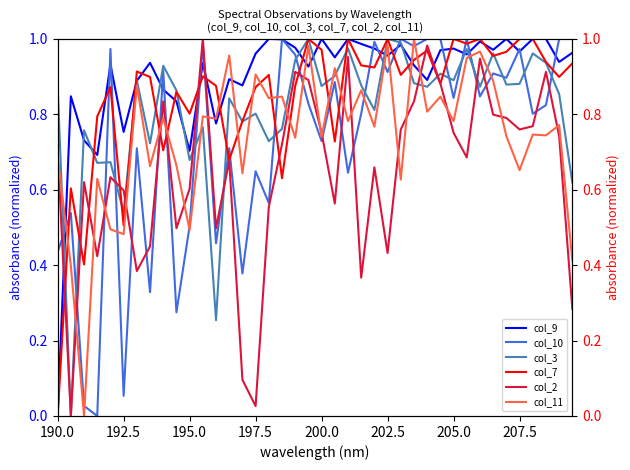

List the series in order of their peak value, lowest first.

col_9, col_10, col_3, col_7, col_2, col_11